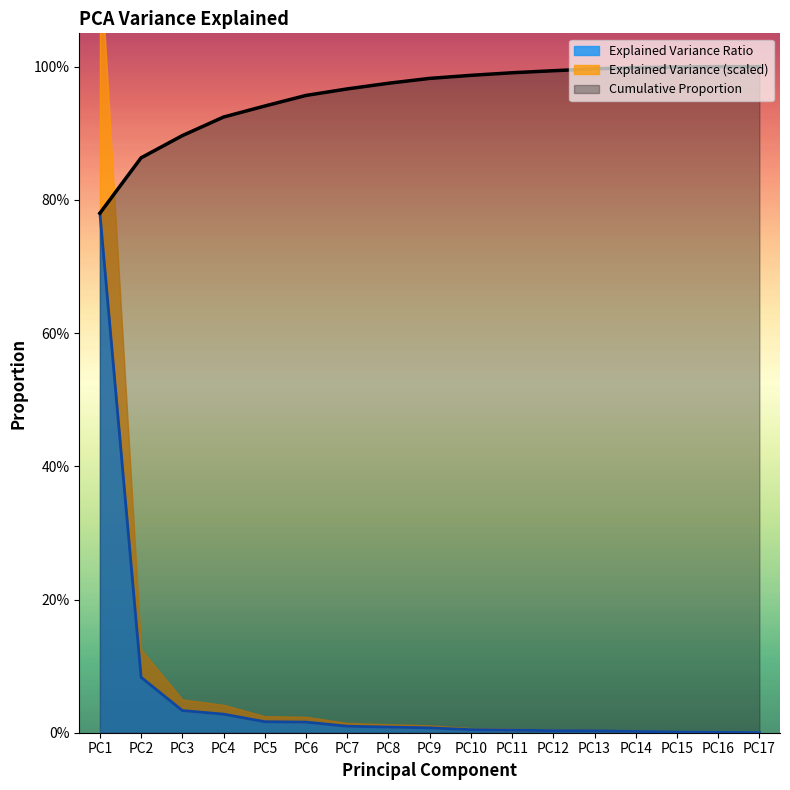

At which category does the chart reach its minimum across all series?

PC17